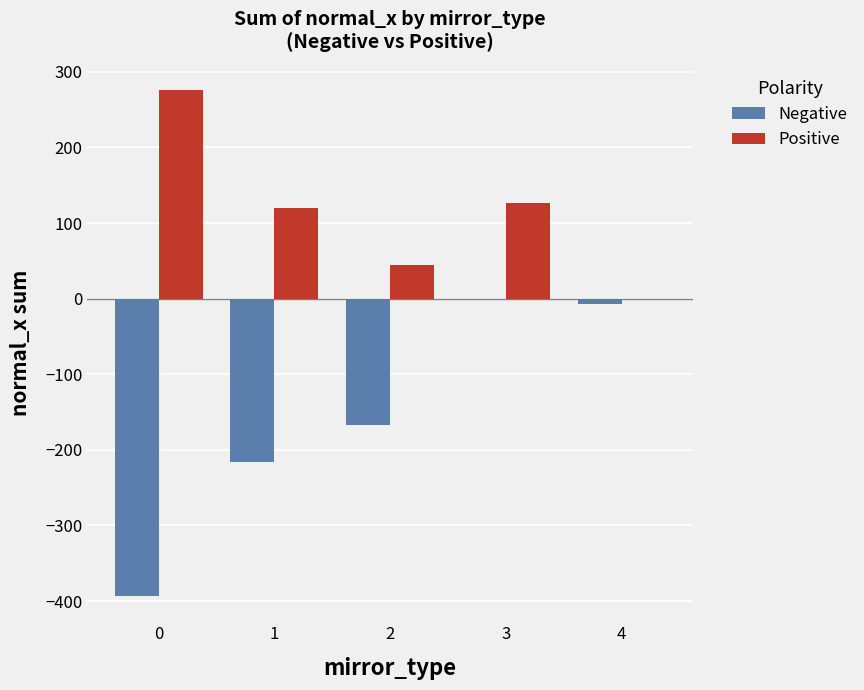

The value of Positive at 3 is 88.1. True or false?

False